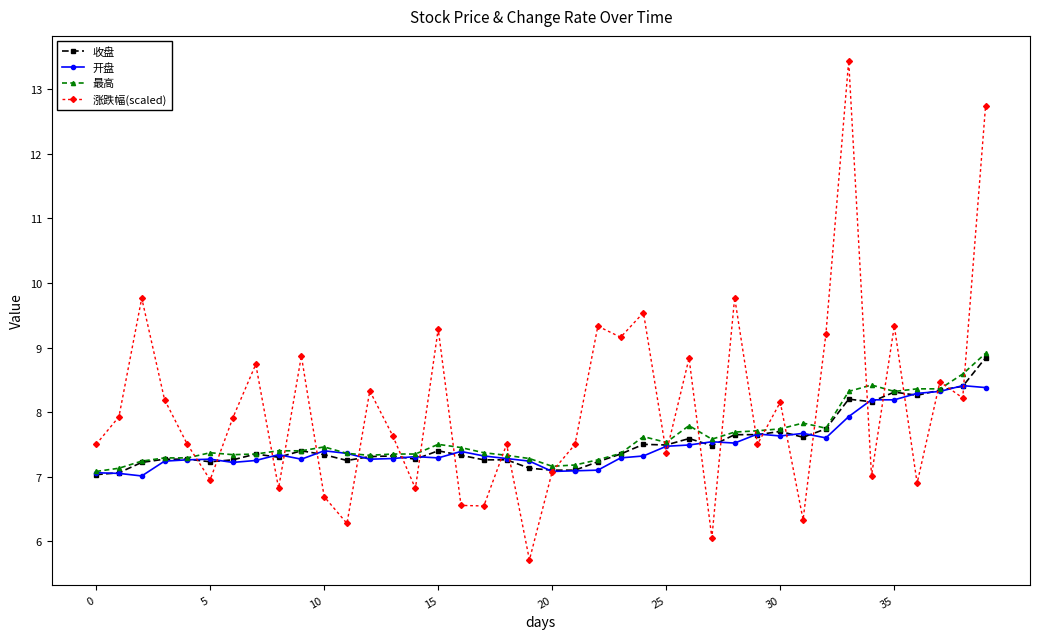

What is the value of the 开盘 point at the 12th from the left?

7.4